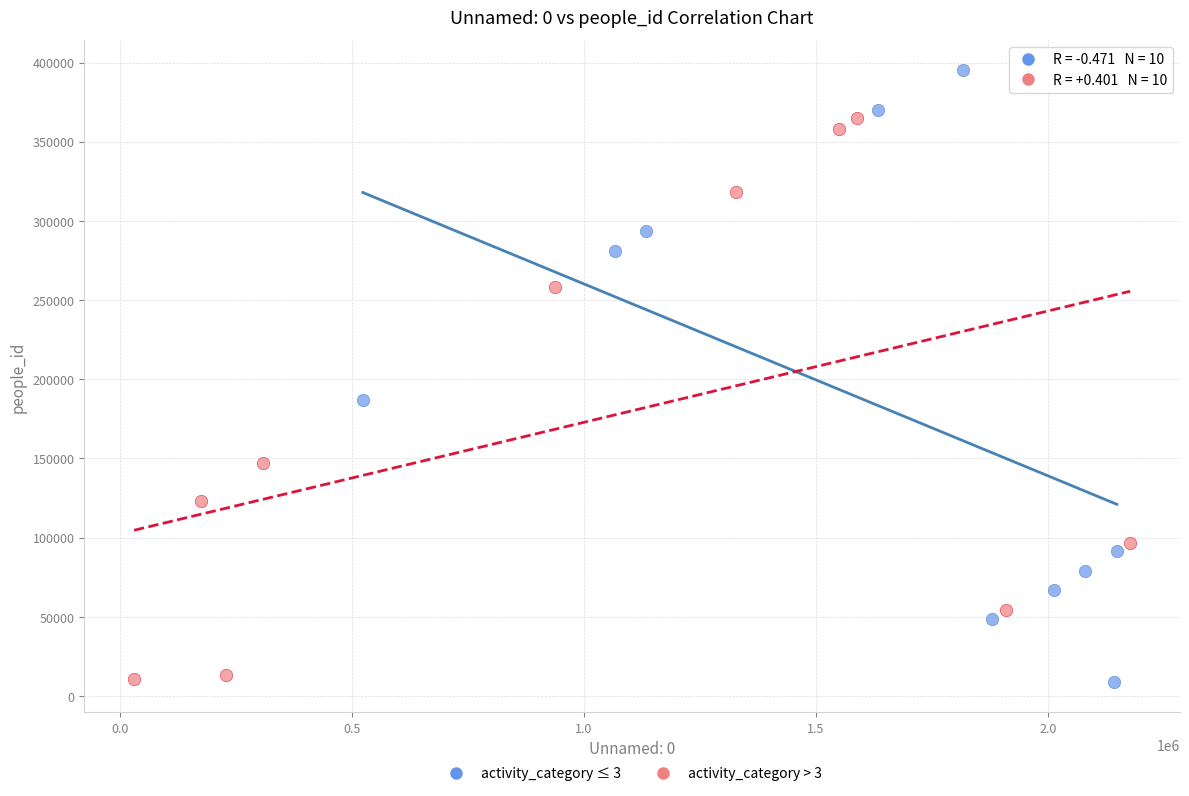

What are all the series names shown in the legend?

activity_category ≤ 3, activity_category > 3